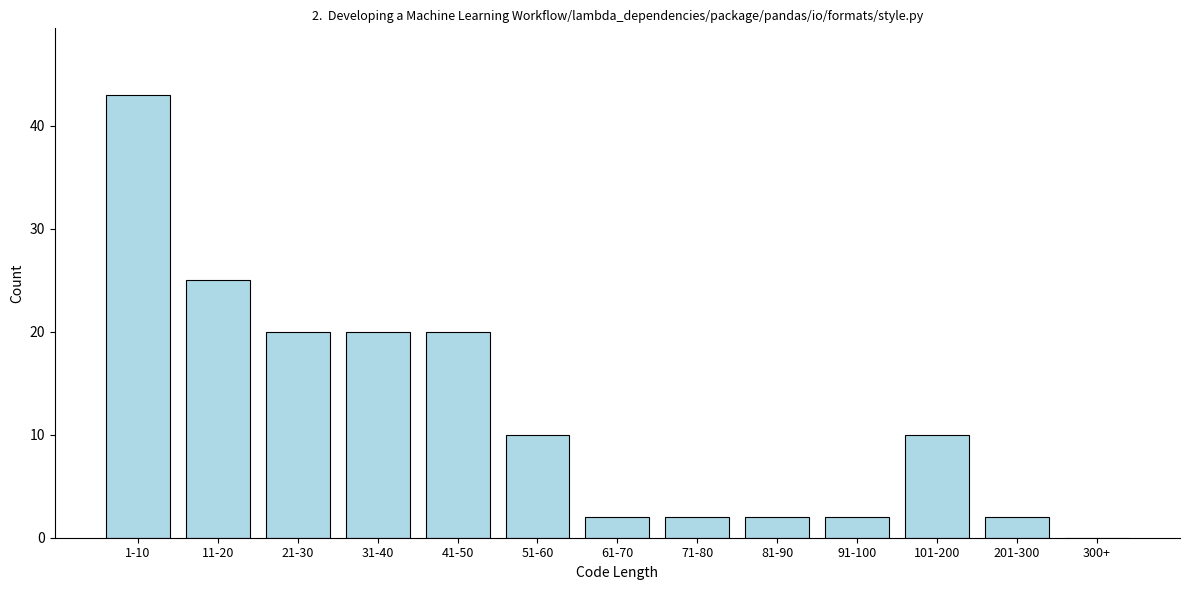

Reading right to left, transcribe all the data shown in this chart.

300+=0	201-300=2	101-200=10	91-100=2	81-90=2	71-80=2	61-70=2	51-60=10	41-50=20	31-40=20	21-30=20	11-20=25	1-10=43